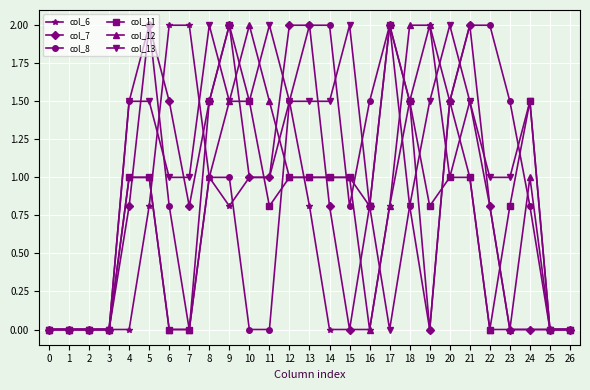

What is the maximum value shown in the chart?

2.0